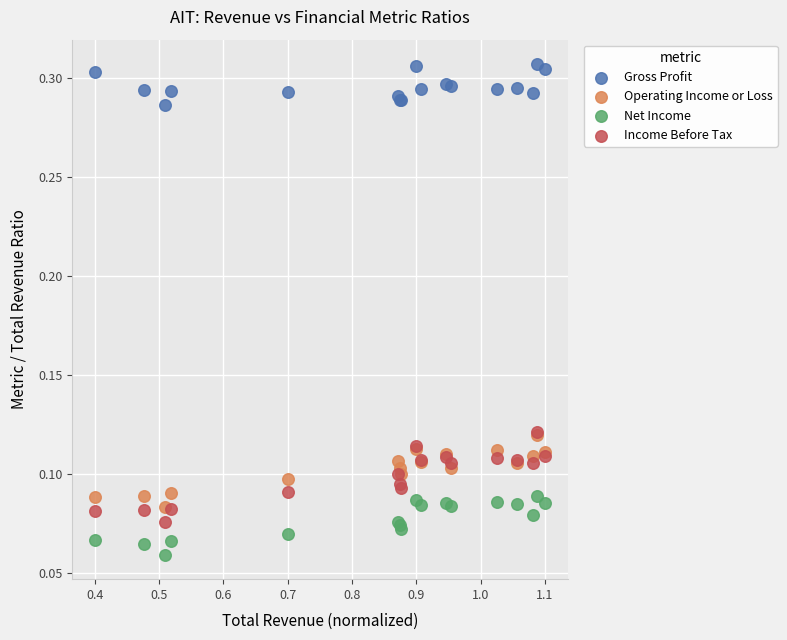

What are all the series names shown in the legend?

Gross Profit, Operating Income or Loss, Net Income, Income Before Tax